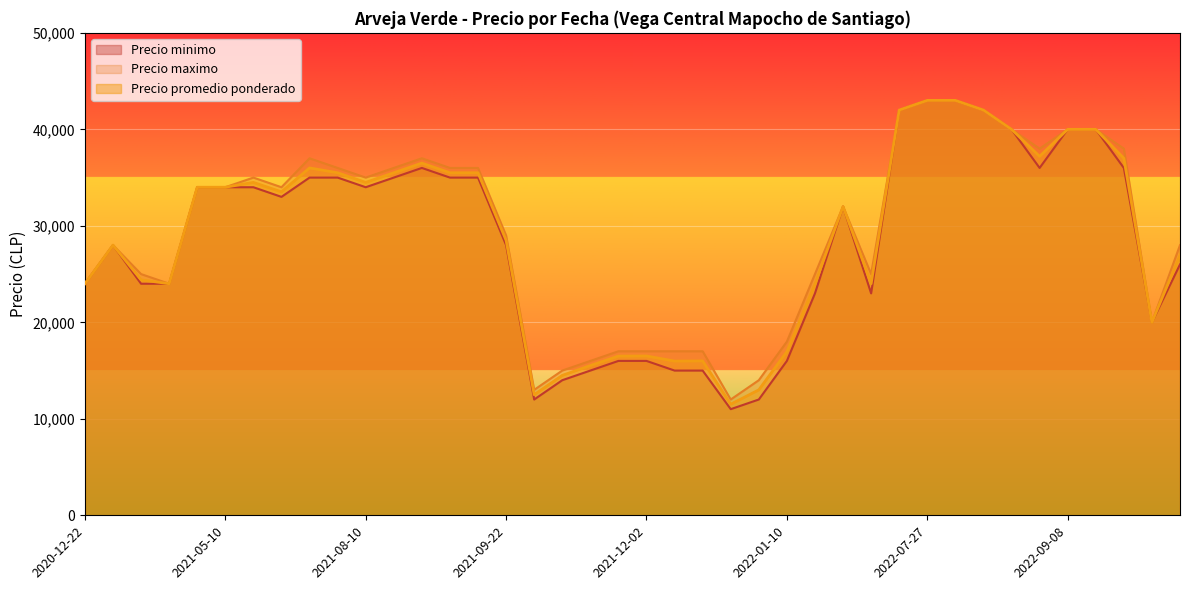

What is the lowest value of the Precio maximo series?

12000